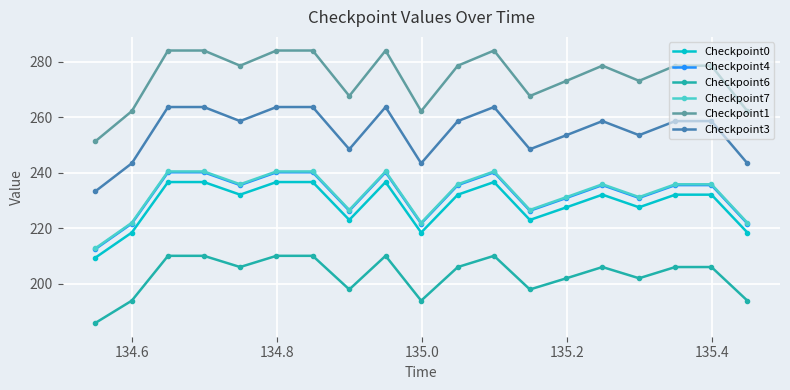

What is the value of the Checkpoint1 point at the 19th from the left?

262.2